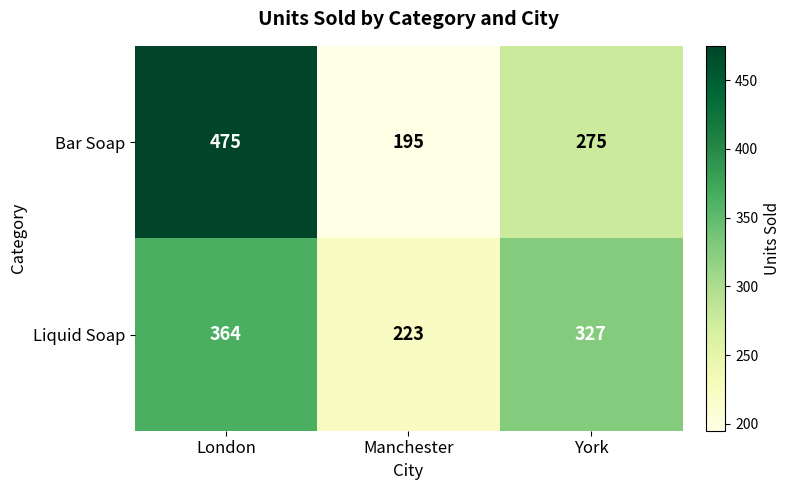

Which category has the highest value across all series?

London